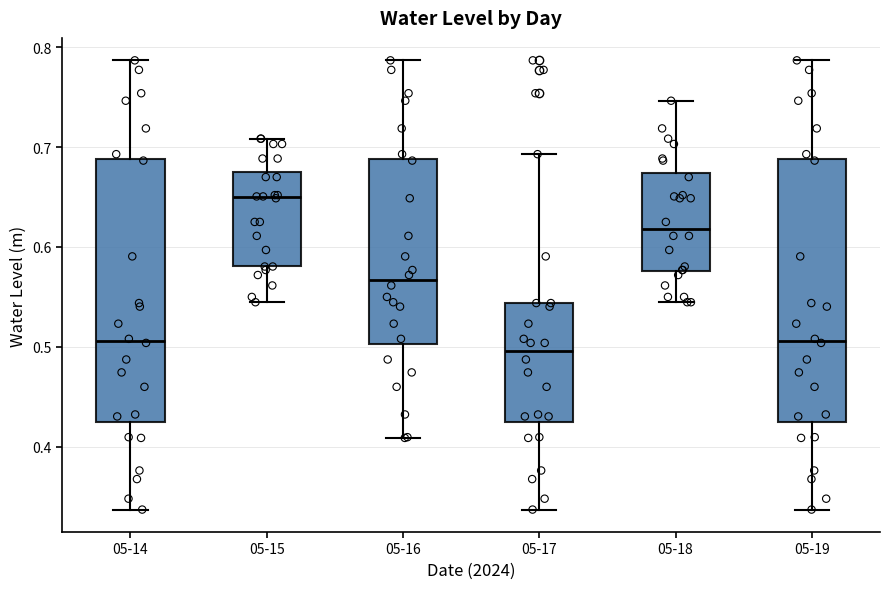

Reading left to right, transcribe this box plot: for each box, give where its median line is, the range the box spans, and where its two whiskers end, as read against the y-axis. The values are not printed on the chart, so give them approximately, as read against the axis.

05-14: median 0.51, box 0.43 to 0.69, whiskers 0.34 to 0.79
05-15: median 0.65, box 0.58 to 0.67, whiskers 0.54 to 0.71
05-16: median 0.57, box 0.50 to 0.69, whiskers 0.41 to 0.79
05-17: median 0.50, box 0.43 to 0.54, whiskers 0.34 to 0.69
05-18: median 0.62, box 0.58 to 0.67, whiskers 0.54 to 0.75
05-19: median 0.51, box 0.43 to 0.69, whiskers 0.34 to 0.79